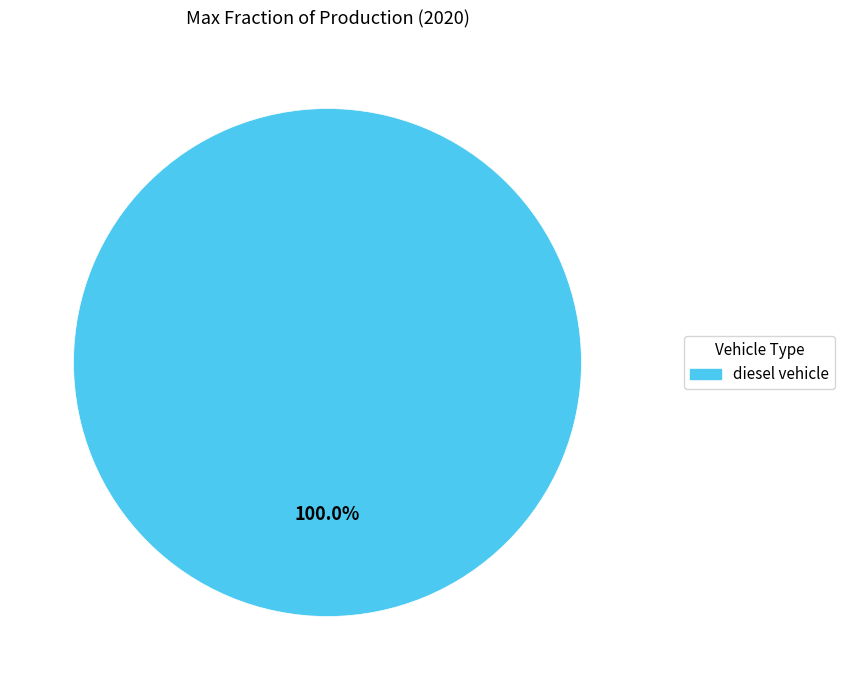

Does any single category account for the majority?

Yes